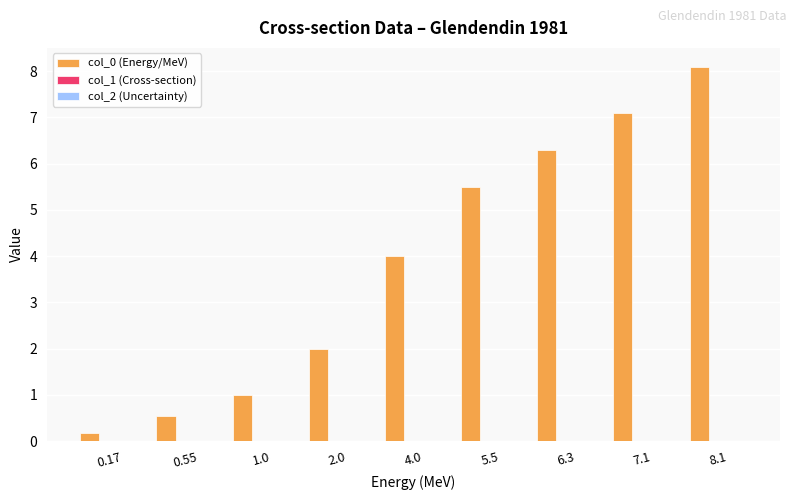

At which label does col_0 (Energy/MeV) reach its peak?

8.1